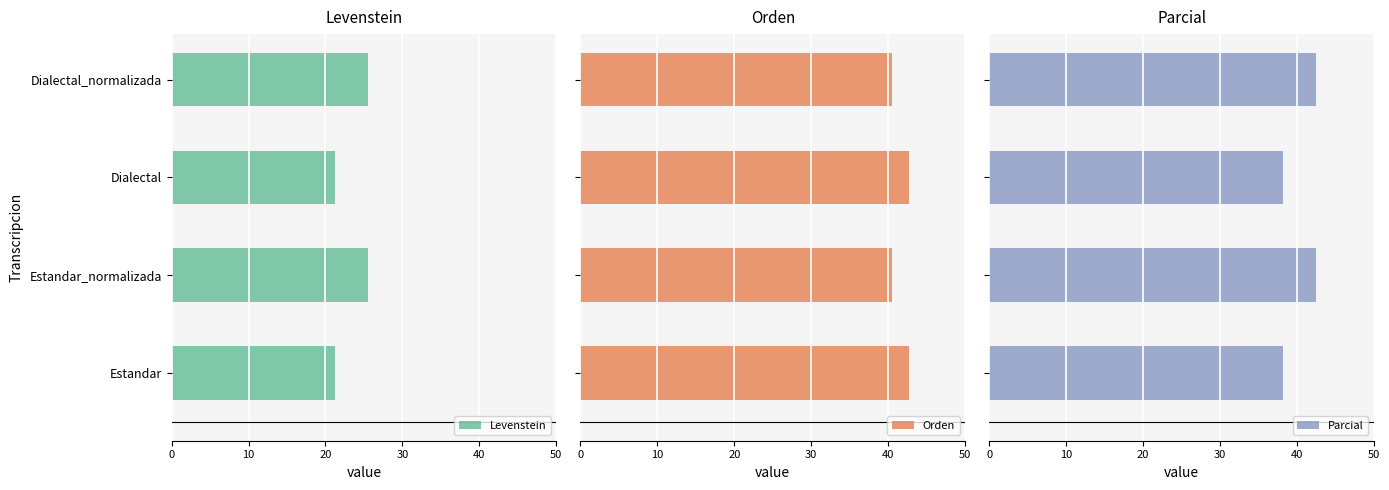

What is the average value of the Orden series?

41.6